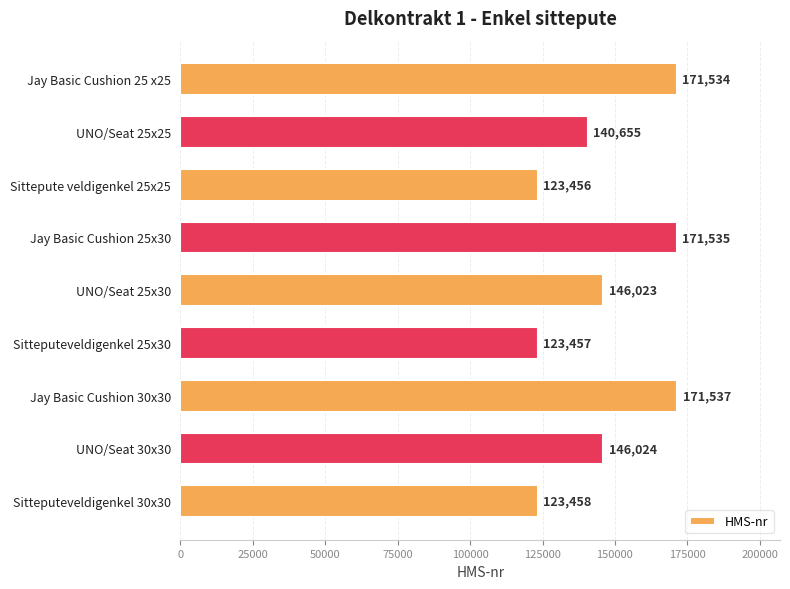

What value does the data have at Sitteputeveldigenkel 30x30?

123458